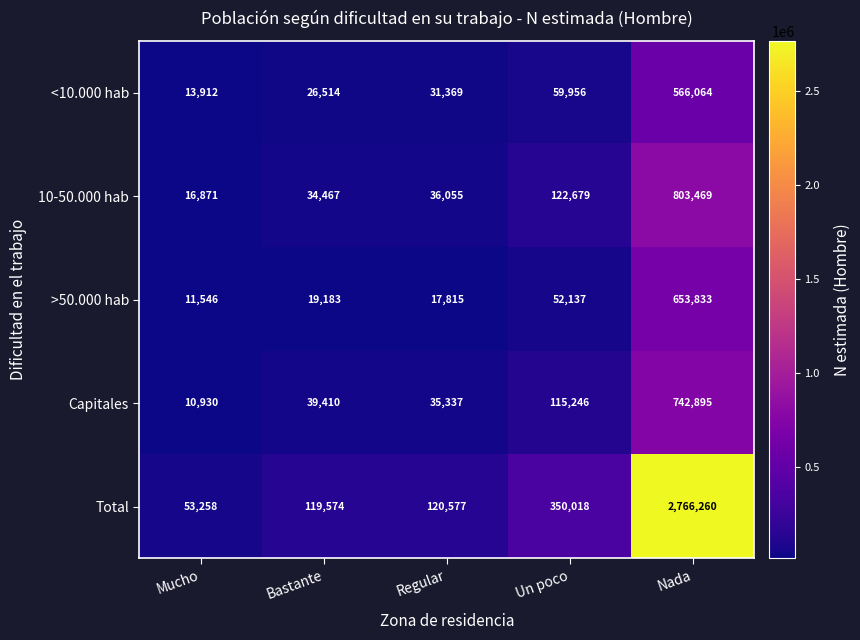

What is the average value of the Capitales series?

188764